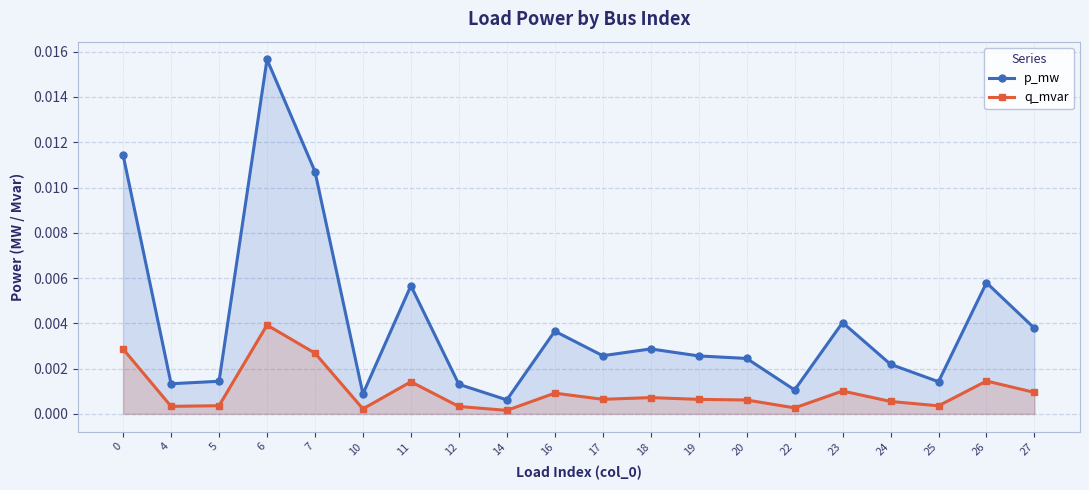

True or false: q_mvar and p_mw cross at least once.

False